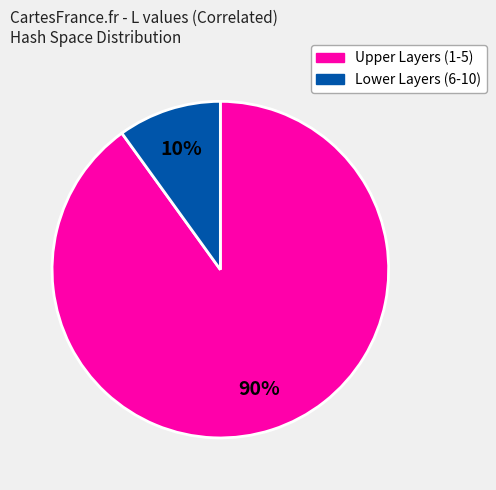

Does any single category account for the majority?

Yes